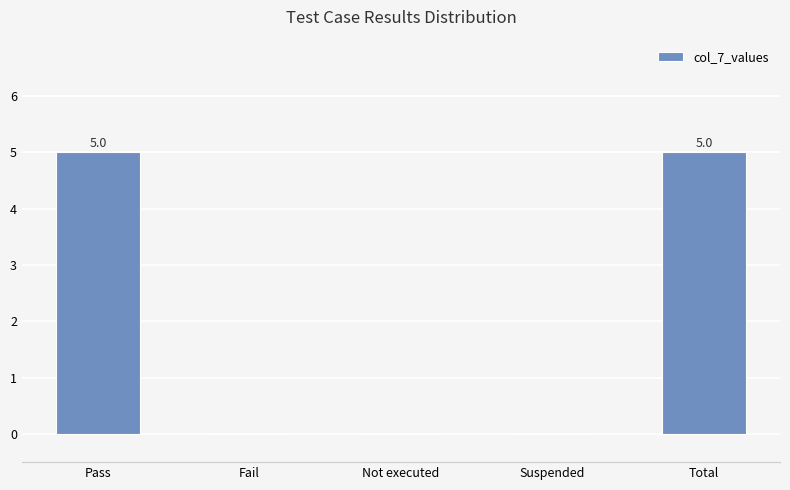

Is it true that the value at Total is 9?

False